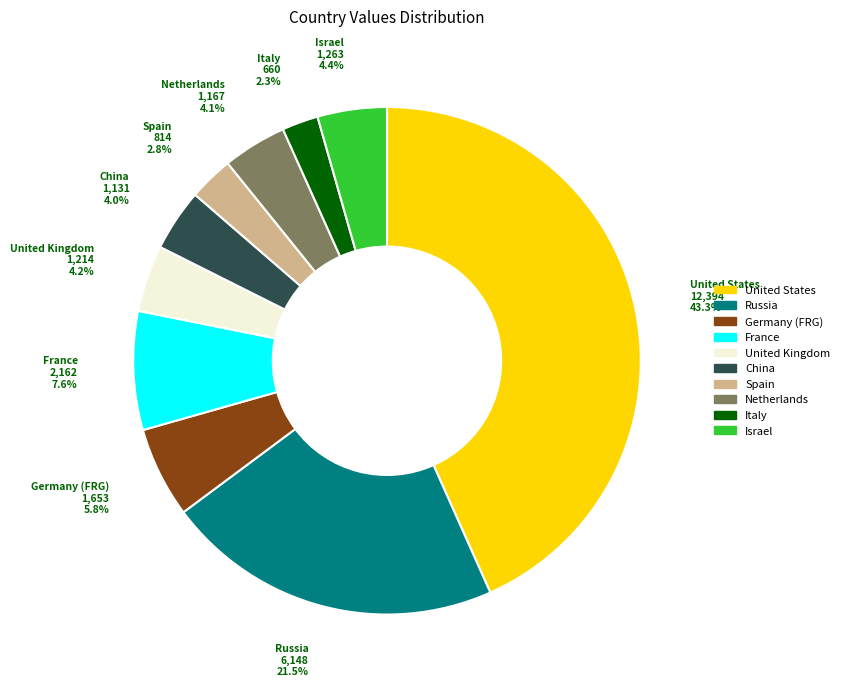

Approximately how many times larger is the value at United Kingdom compared to United States?

0.1